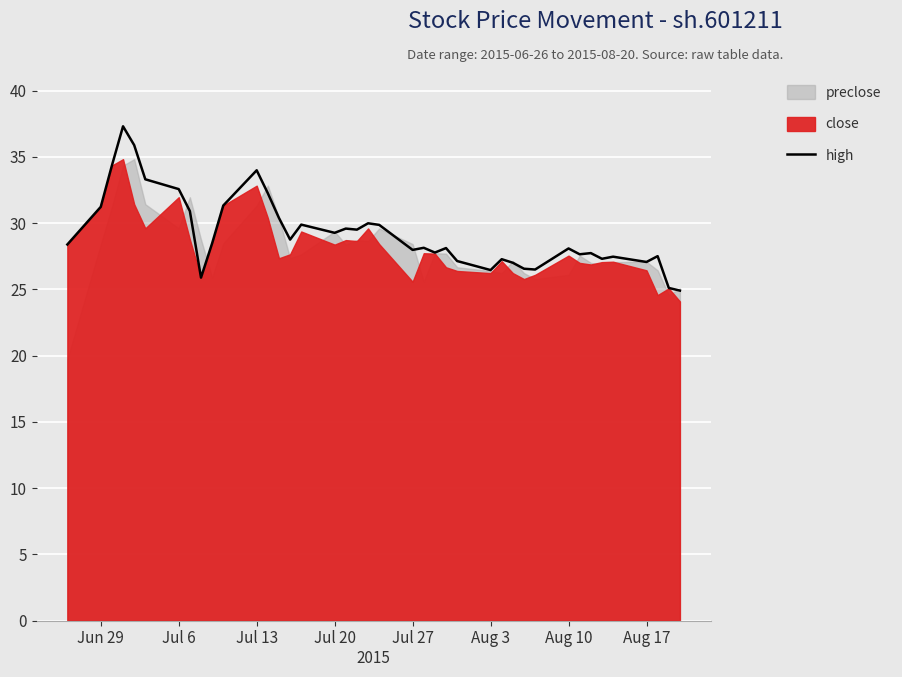

Reading left to right, what are all the values shown in this chart?

28.4	31.2	34.3	37.3	35.9	33.3	32.6	30.9	25.9	28.5	31.3	34.0	32.2	30.4	28.8	29.9	29.3	29.6	29.5	30.0	29.9	28.0	28.1	27.8	28.1	27.1	26.4	27.3	27.0	26.6	26.5	28.1	27.6	27.7	27.3	27.5	27.1	27.5	25.1	24.9